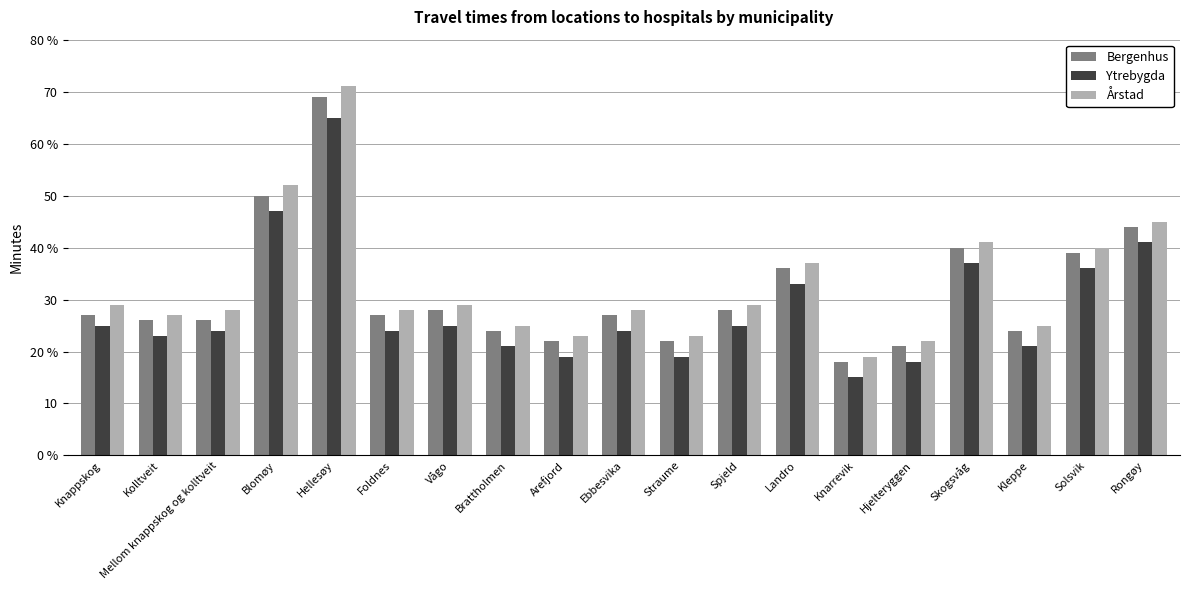

What position from the left is Ebbesvika?

10